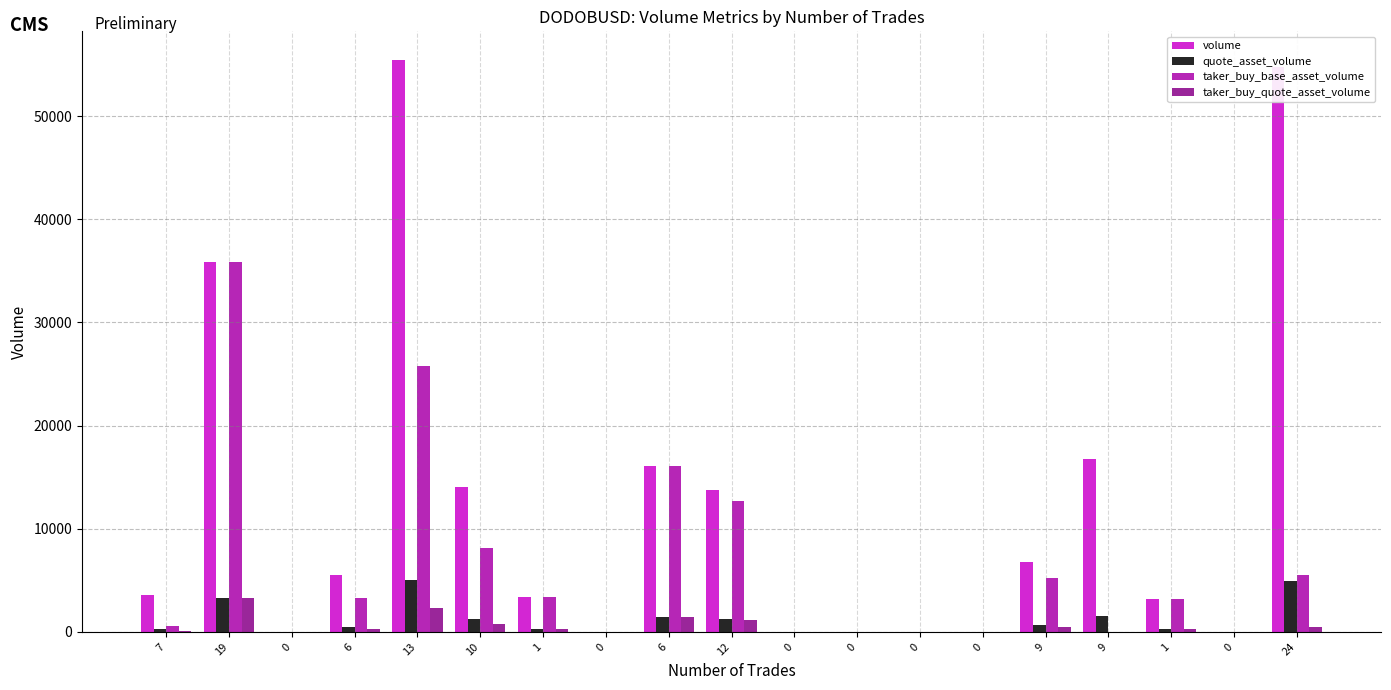

What are all the series names shown in the legend?

volume, quote_asset_volume, taker_buy_base_asset_volume, taker_buy_quote_asset_volume